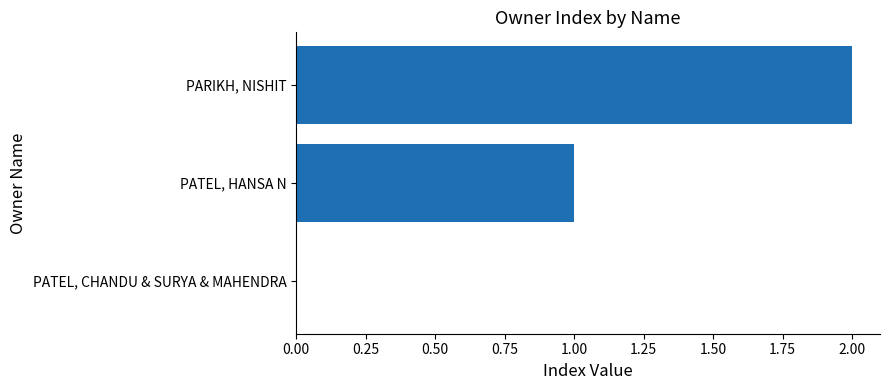

The value at PATEL, CHANDU & SURYA & MAHENDRA is -1. True or false?

False